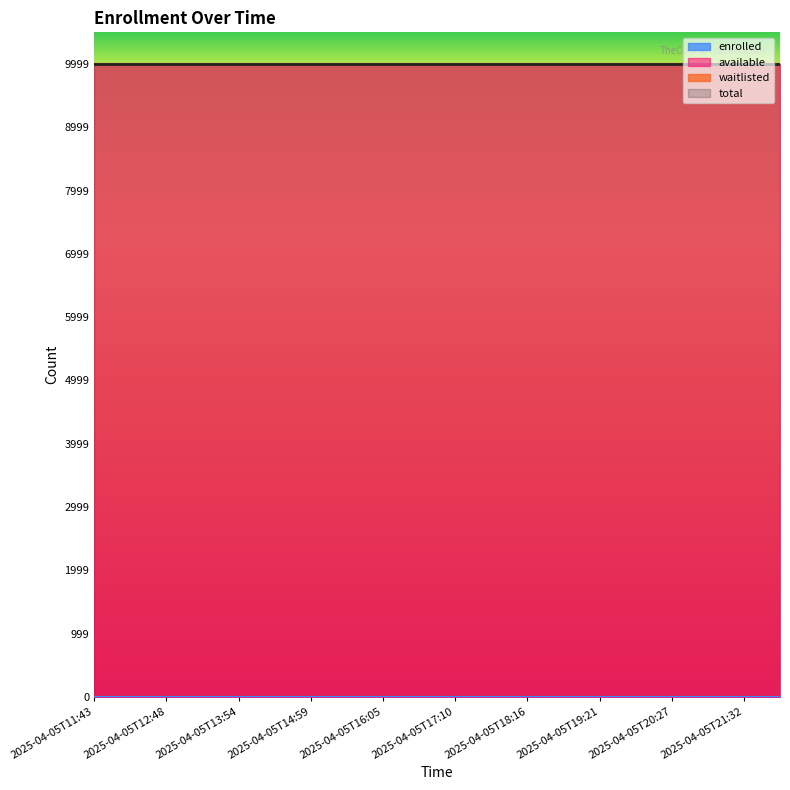

True or false: available and total intersect in this chart.

False